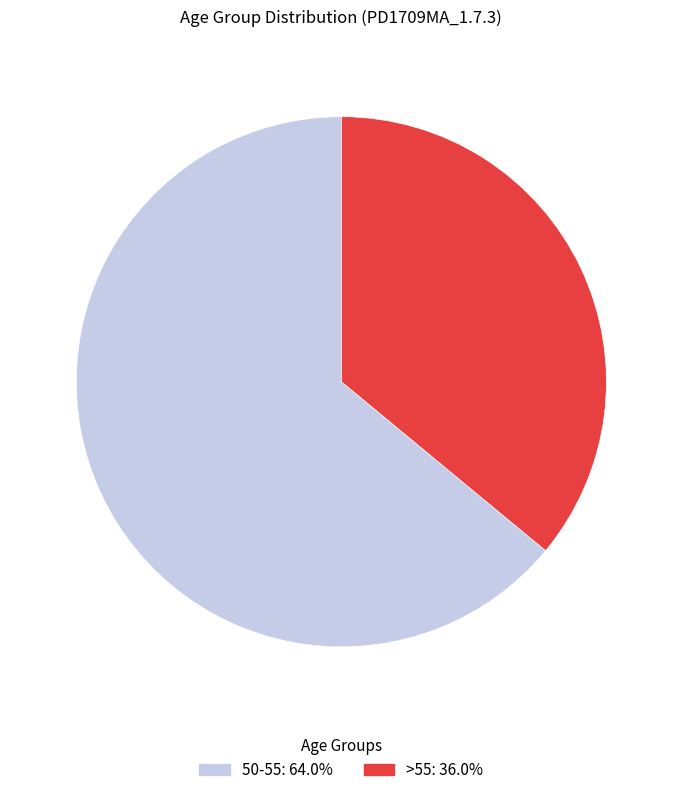

Which slice is the largest?

50-55